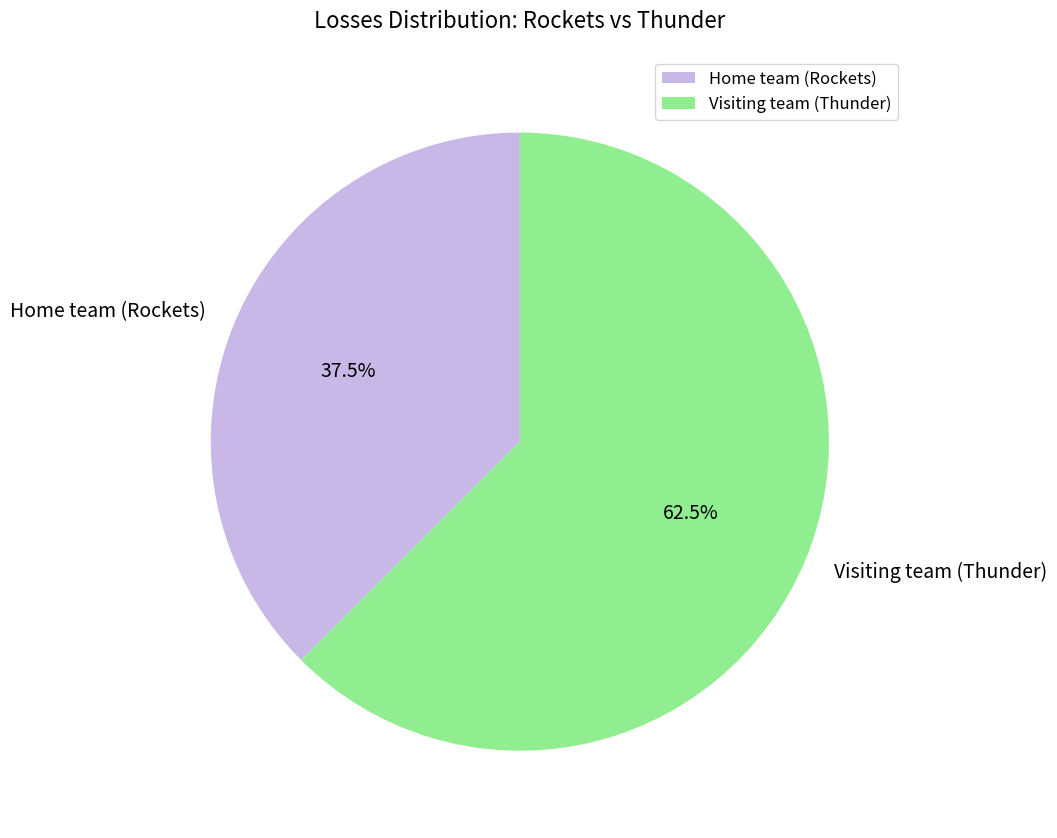

What portion of the pie excludes Visiting team (Thunder)?

37.5%